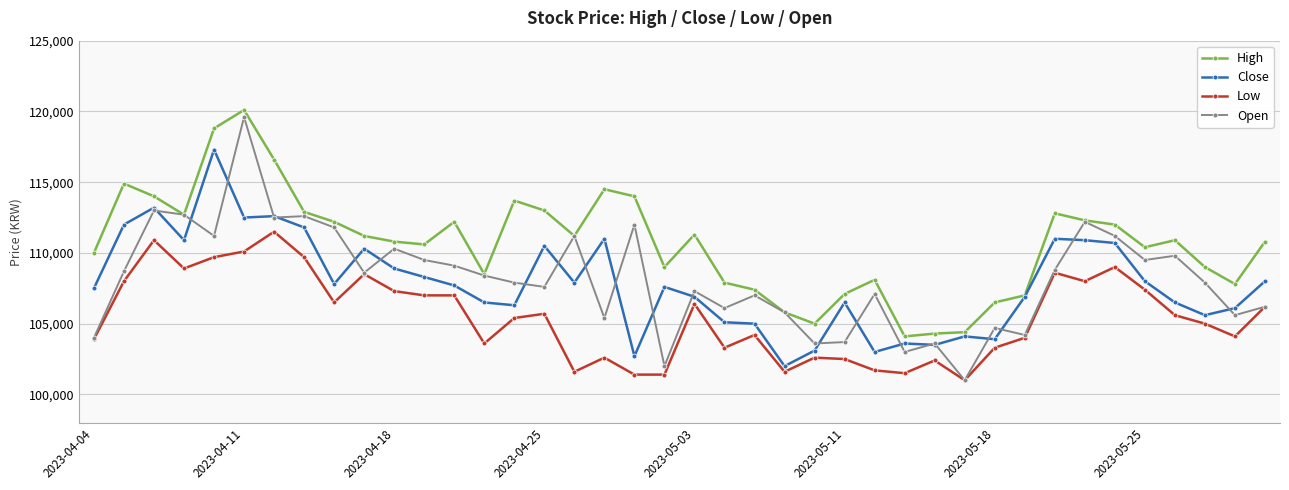

How many distinct data groups are displayed?

4